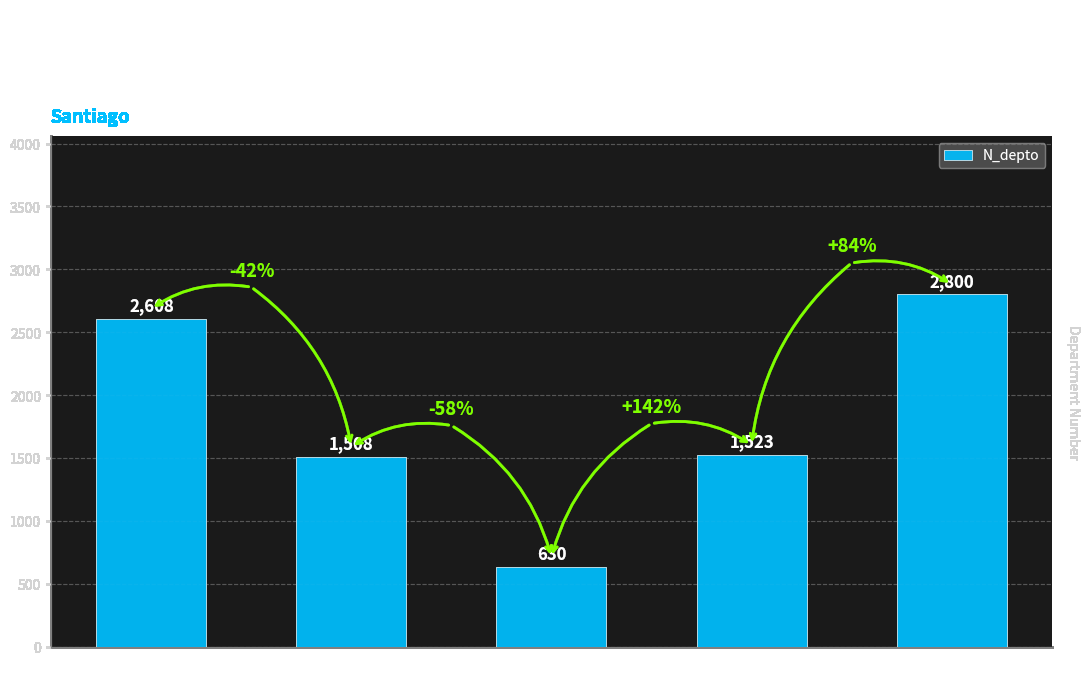

Rank the categories by value from lowest to highest.

4 Poniente, Av. Sur, Portales (1523), Portales, Portales (2800)